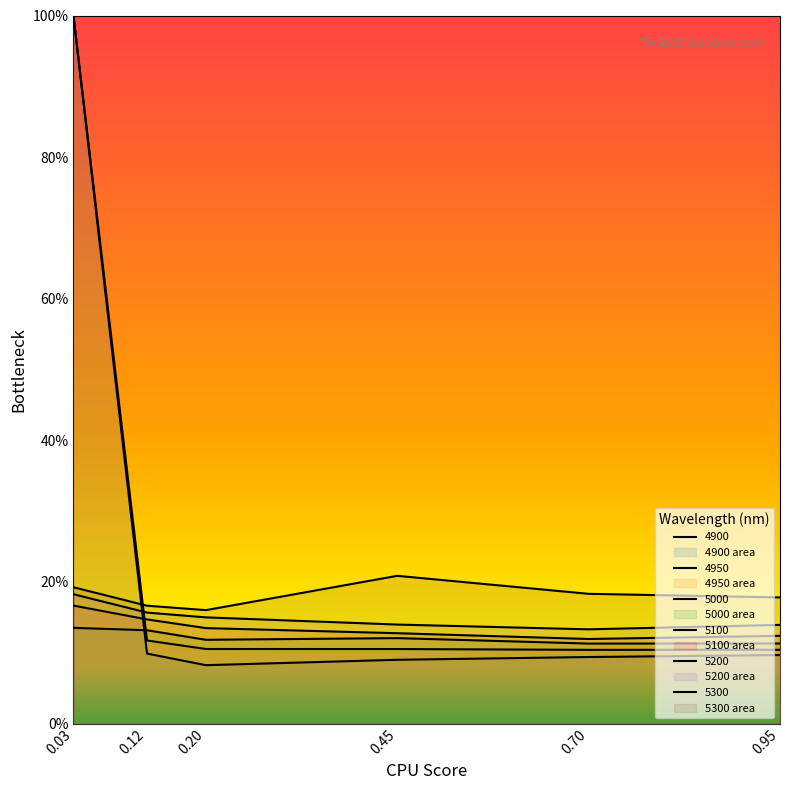

What is the average value of the 4950 series?

0.3